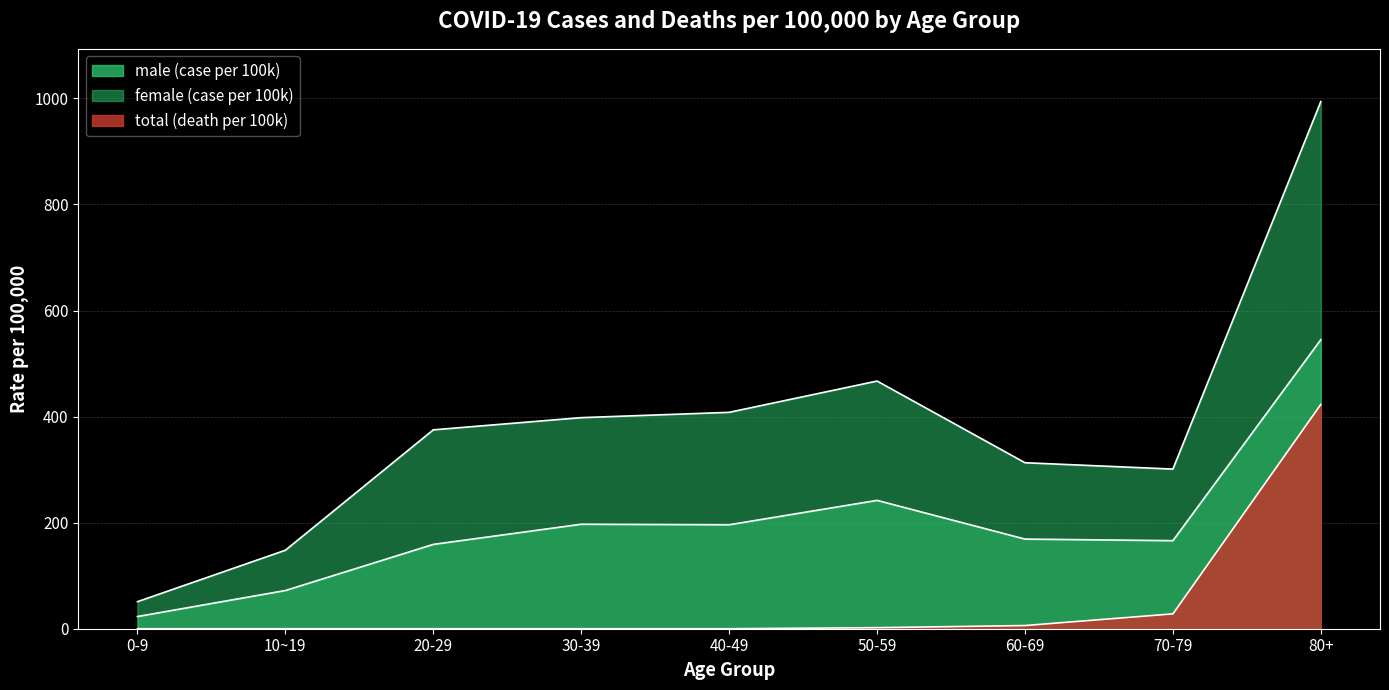

At how many categories does at least one series exceed 447?

2